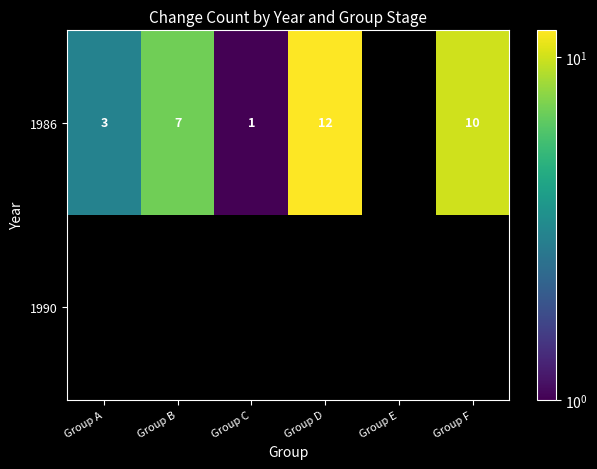

Is it true that 1986 equals 3 at Group D?

False